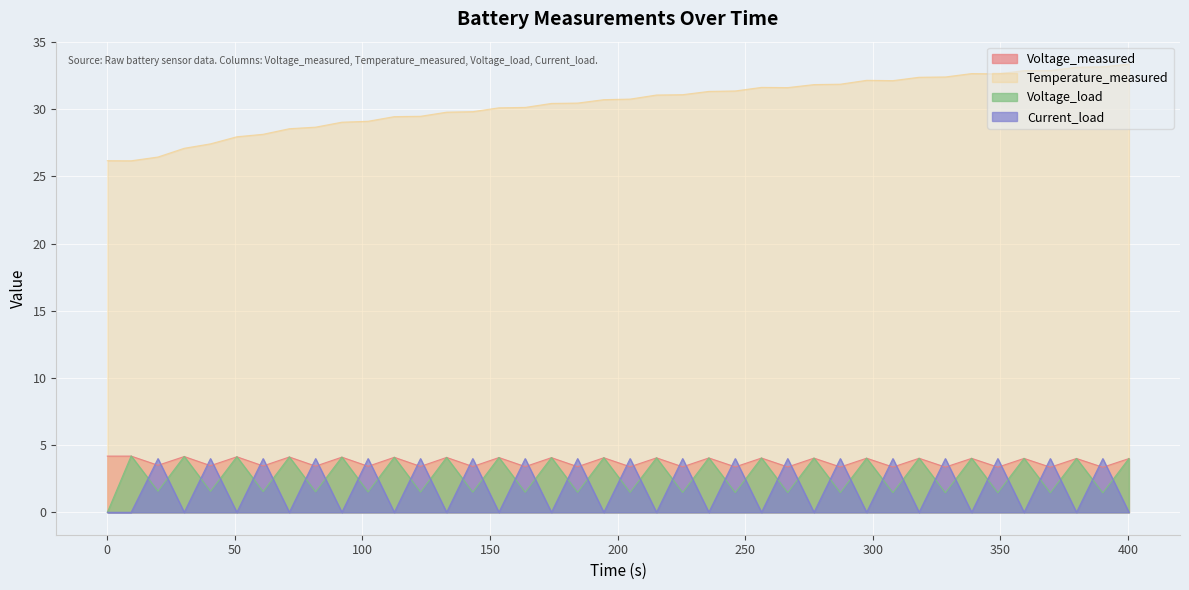

Reading left to right, transcribe all the data shown in this chart.

Voltage_measured: 4.2	4.2	3.5	4.2	3.5	4.1	3.5	4.1	3.4	4.1	3.4	4.1	3.4	4.1	3.4	4.1	3.4	4.1	3.4	4.1	3.4	4.1	3.4	4.0	3.4	4.0	3.4	4.0	3.4	4.0	3.4	4.0	3.4	4.0	3.4	4.0	3.4	4.0	3.4	4.0
Temperature_measured: 26.2	26.2	26.4	27.1	27.4	28.0	28.1	28.6	28.7	29.0	29.1	29.4	29.5	29.8	29.8	30.1	30.1	30.4	30.5	30.7	30.8	31.1	31.1	31.3	31.4	31.6	31.6	31.8	31.9	32.2	32.1	32.4	32.4	32.7	32.6	32.9	32.9	33.1	33.2	33.4
Voltage_load: 0.0	4.2	1.6	4.2	1.6	4.1	1.5	4.1	1.5	4.1	1.5	4.1	1.5	4.1	1.5	4.1	1.5	4.1	1.5	4.1	1.5	4.1	1.5	4.1	1.5	4.0	1.5	4.0	1.5	4.0	1.5	4.0	1.5	4.0	1.5	4.0	1.5	4.0	1.4	4.0
Current_load: 0.0	0.0	4.0	0.0	4.0	0.0	4.0	0.0	4.0	0.0	4.0	0.0	4.0	0.0	4.0	0.0	4.0	0.0	4.0	0.0	4.0	0.0	4.0	0.0	4.0	0.0	4.0	0.0	4.0	0.0	4.0	0.0	4.0	0.0	4.0	0.0	4.0	0.0	4.0	0.0